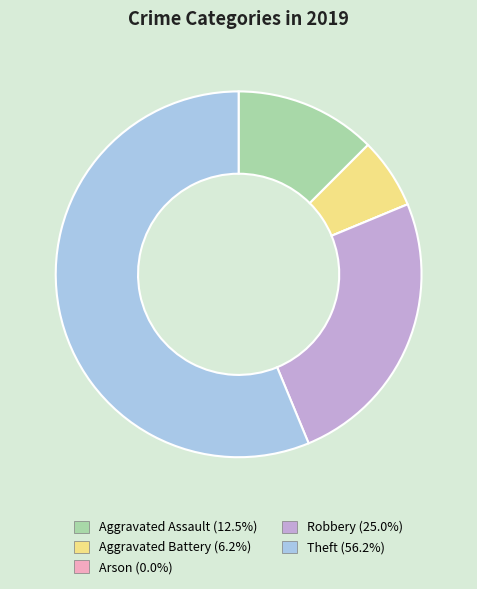

What is the largest slice in the pie chart?

Theft